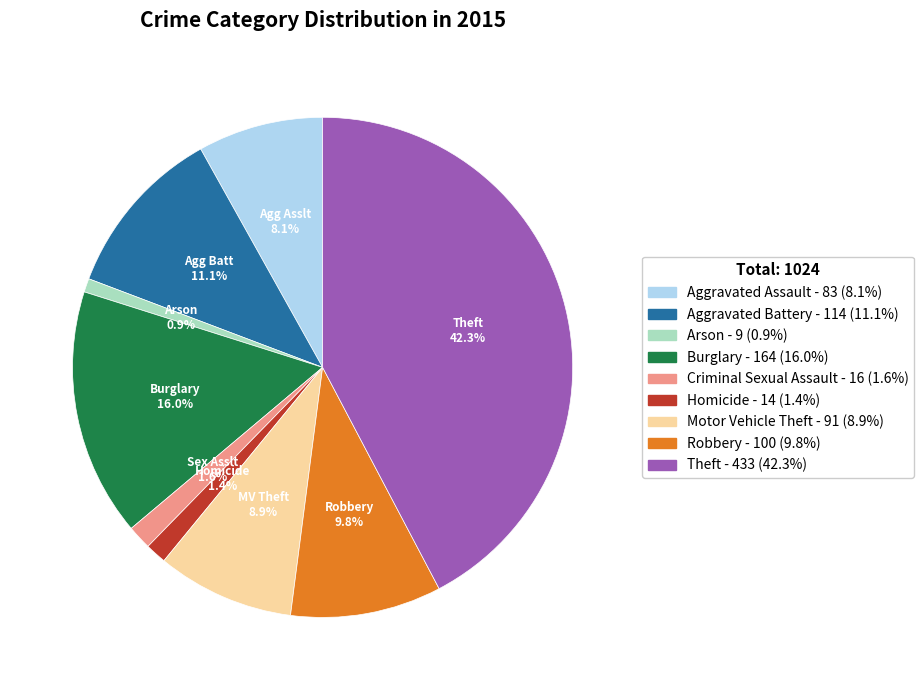

Does any single category account for the majority?

No